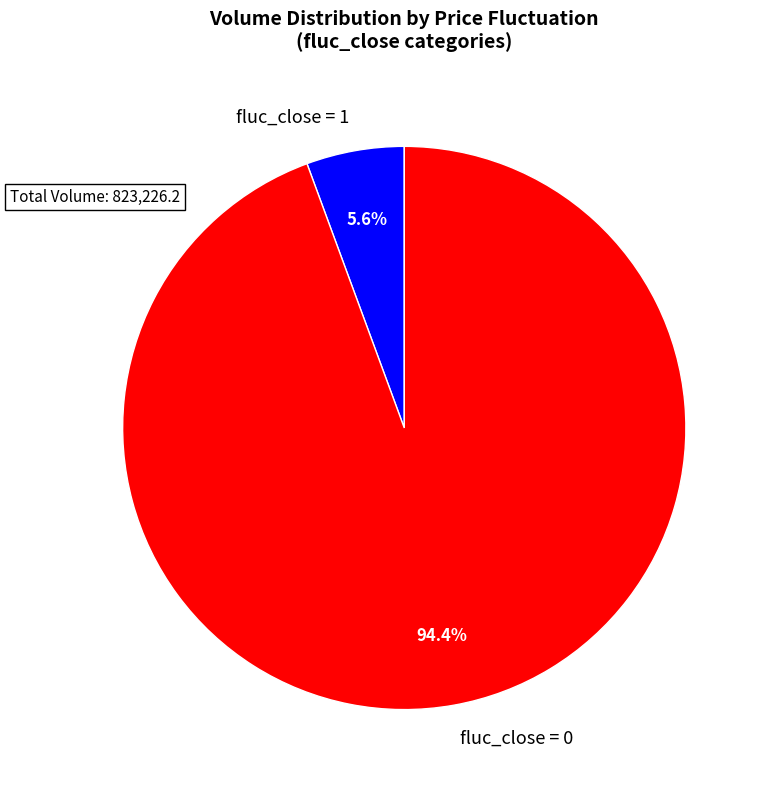

To the nearest percent, what is the difference between the largest and smallest slice percentages?

89%